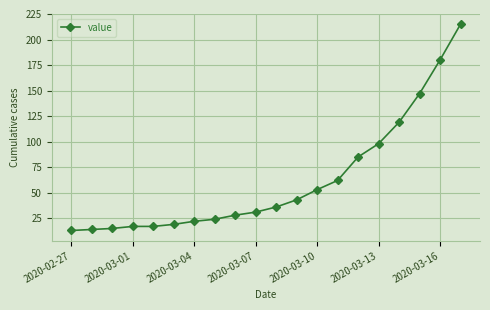

What is the difference between the maximum and minimum values?

202